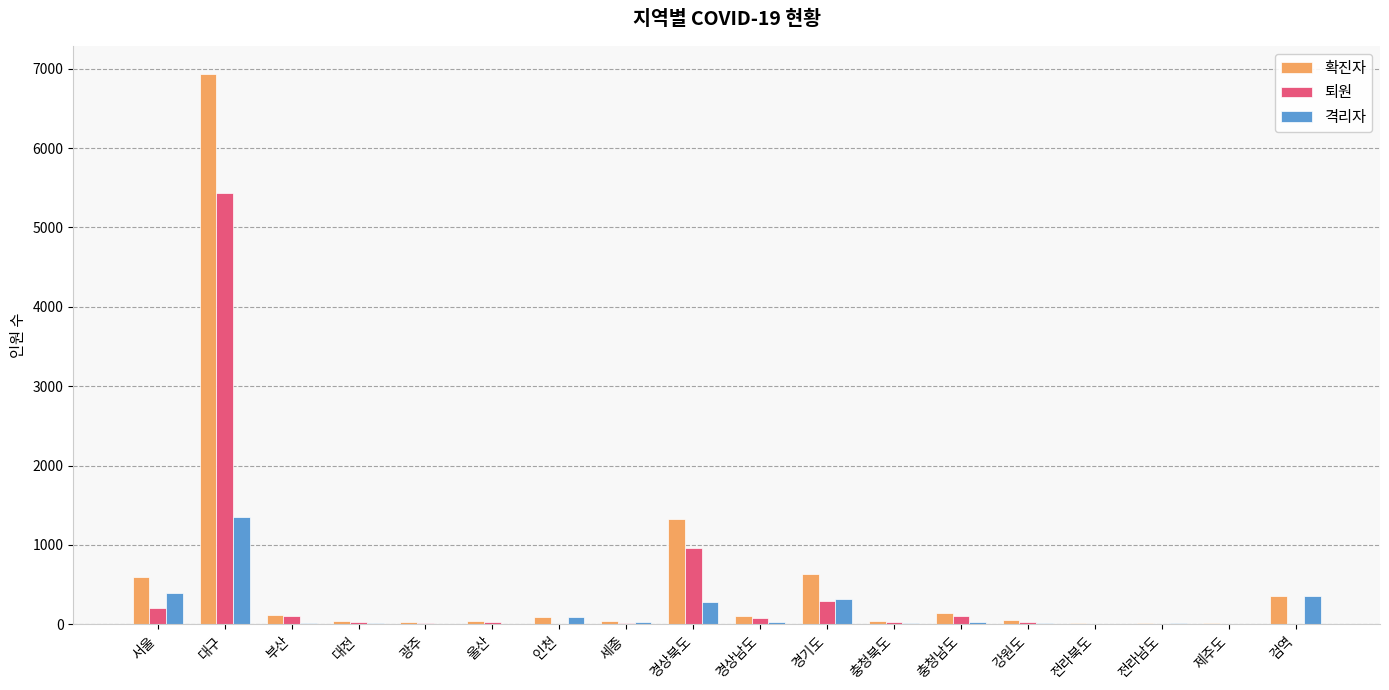

What is the maximum value shown in the chart?

6939